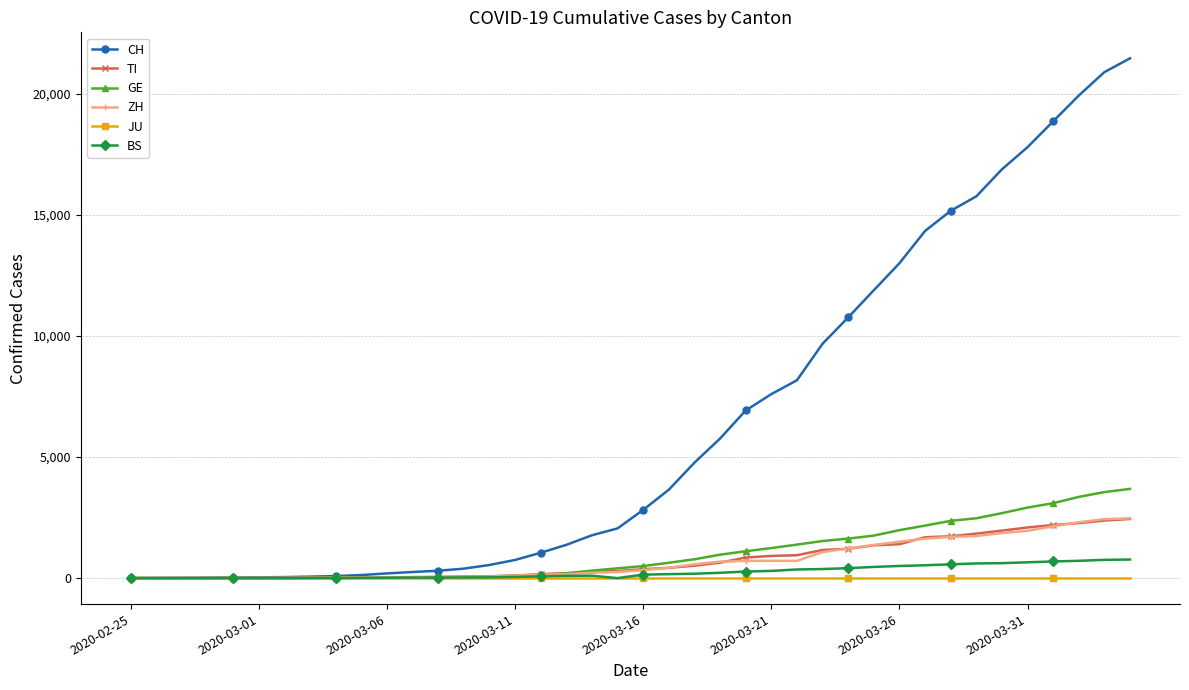

Which series has the largest range (max minus min)?

CH